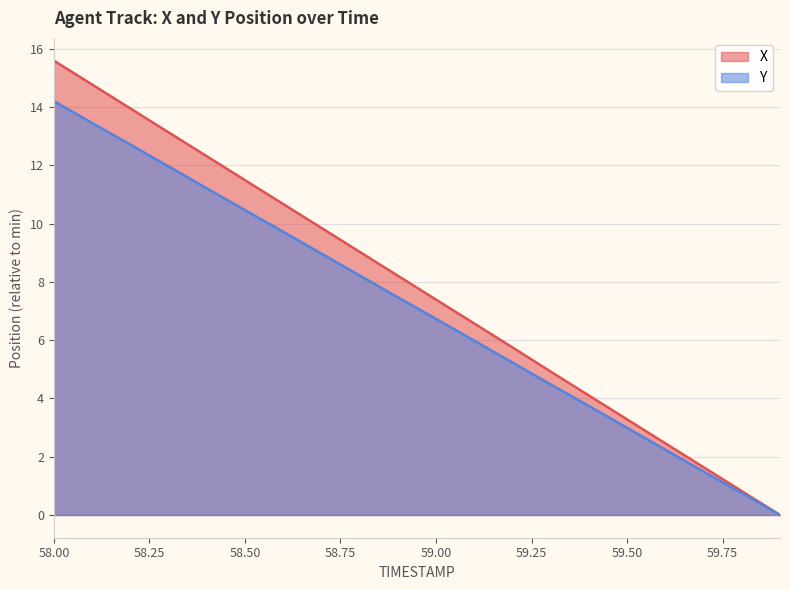

What is the maximum value shown in the chart?

15.6